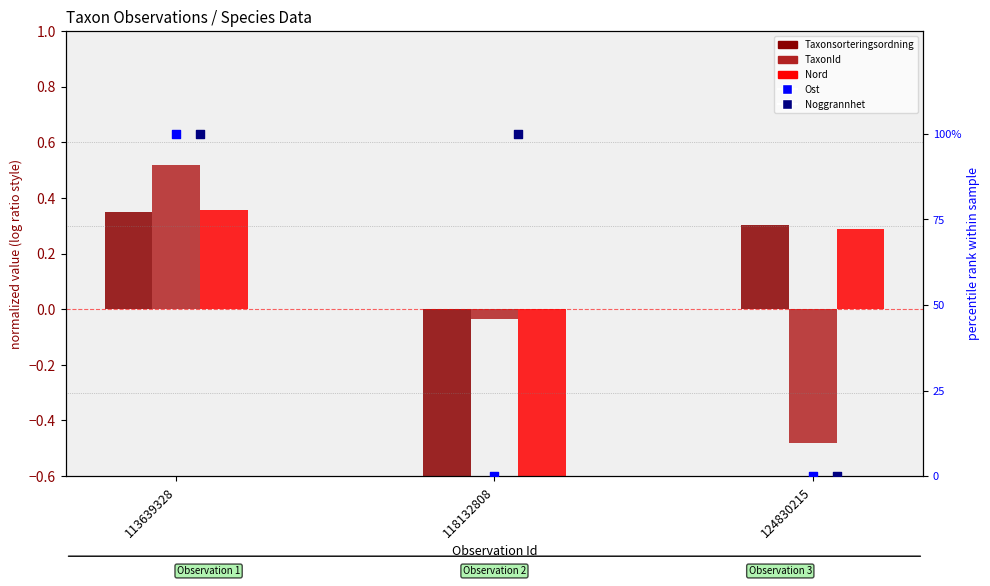

At how many categories does at least one series exceed 65?

2